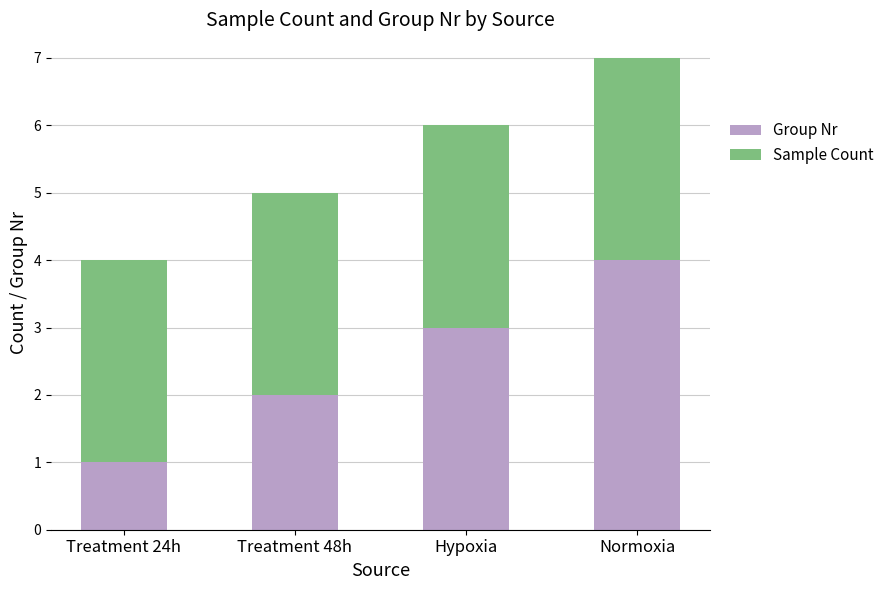

True or false: Group Nr has a value of 7 at Normoxia.

False